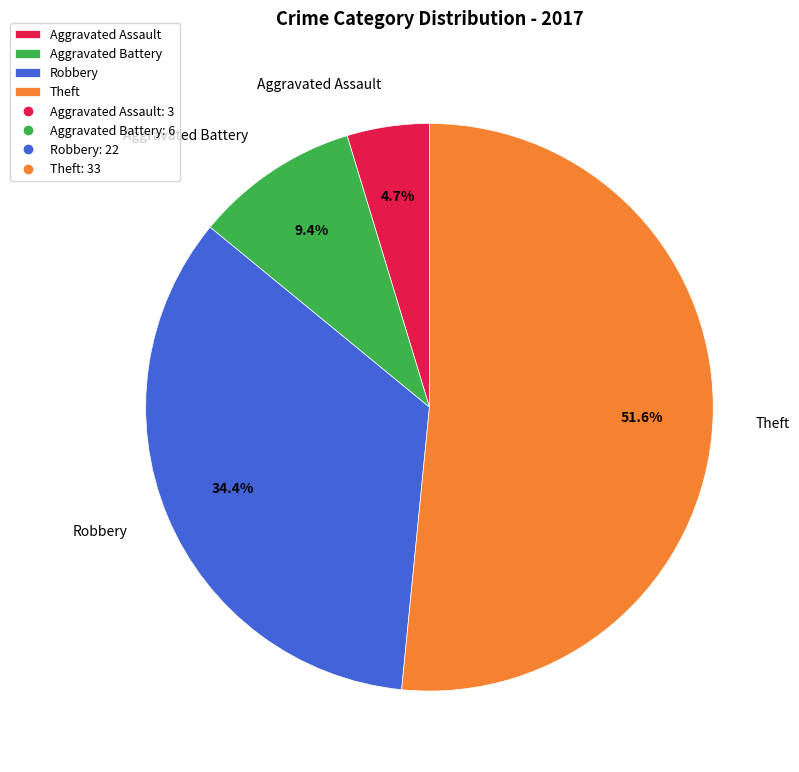

Count the number of slices in the pie.

4